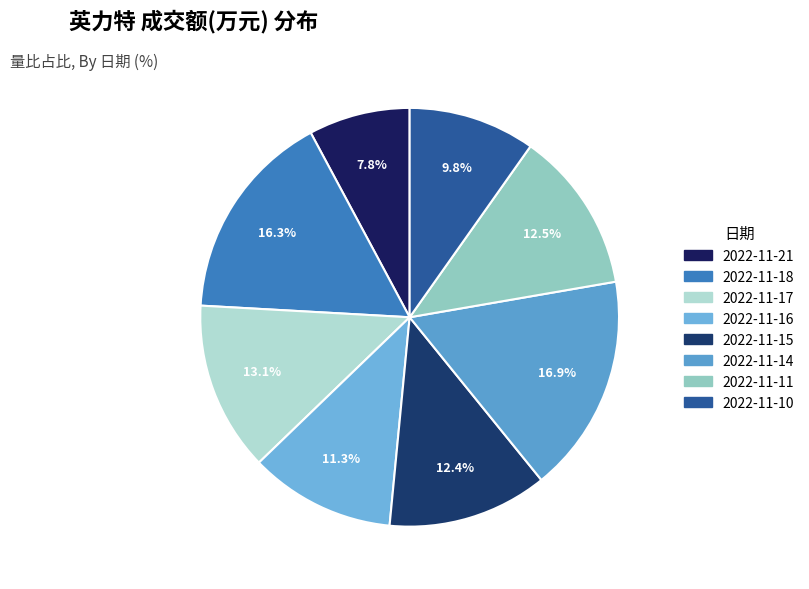

What is the largest slice in the pie chart?

2022-11-14